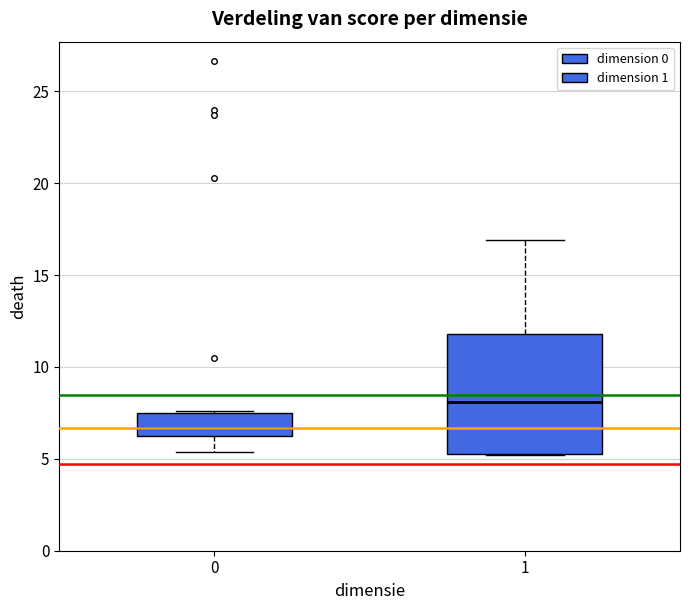

Which box has the lowest median line?

0